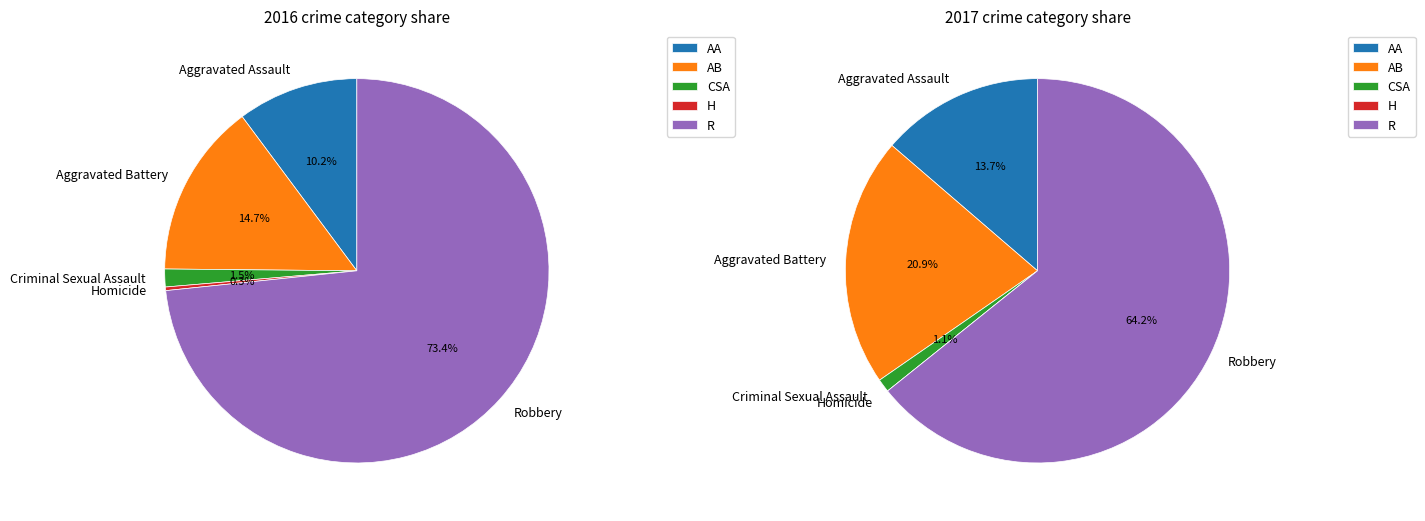

Count the number of slices in the pie.

5